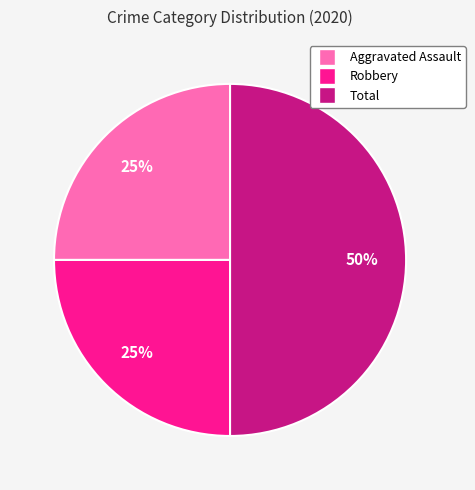

Does Robbery represent more than half of the total?

No